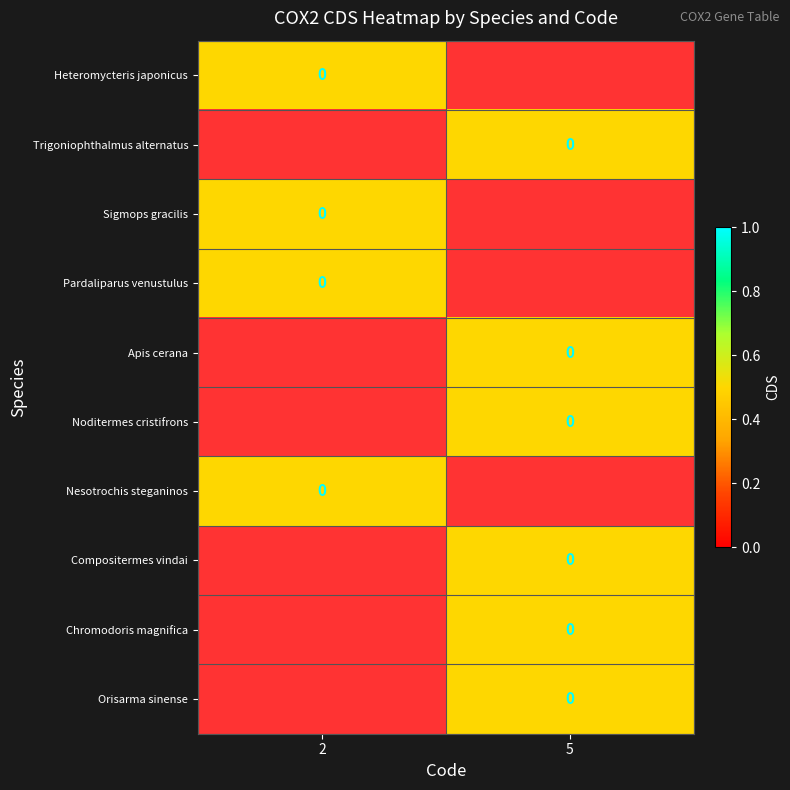

Count the number of categories in the chart.

2